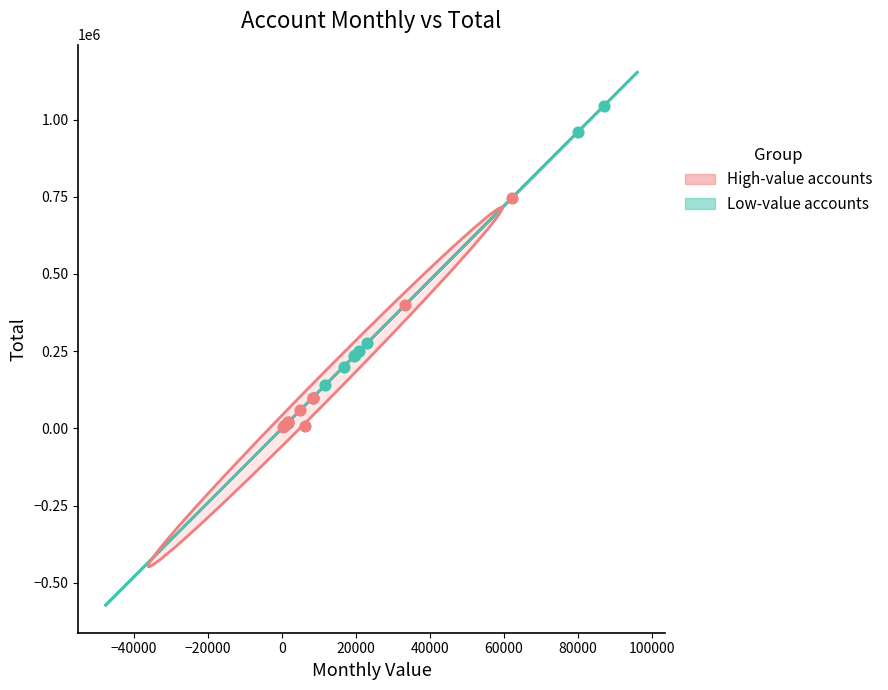

What are all the series names shown in the legend?

High-value accounts, Low-value accounts